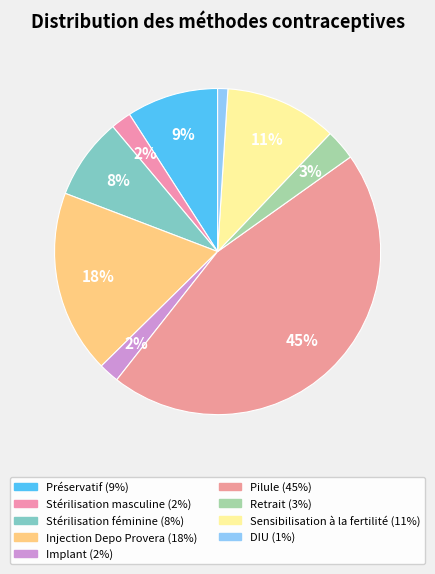

Count the number of slices in the pie.

9